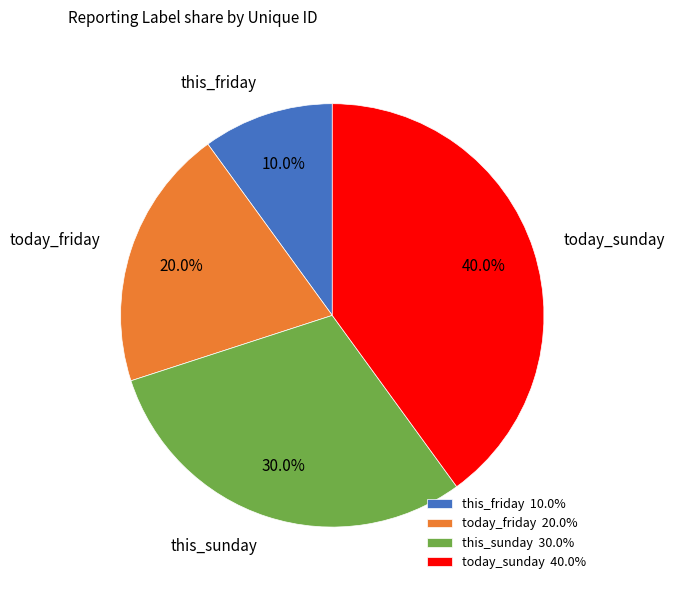

Rank the categories by value from highest to lowest.

today_sunday, this_sunday, today_friday, this_friday